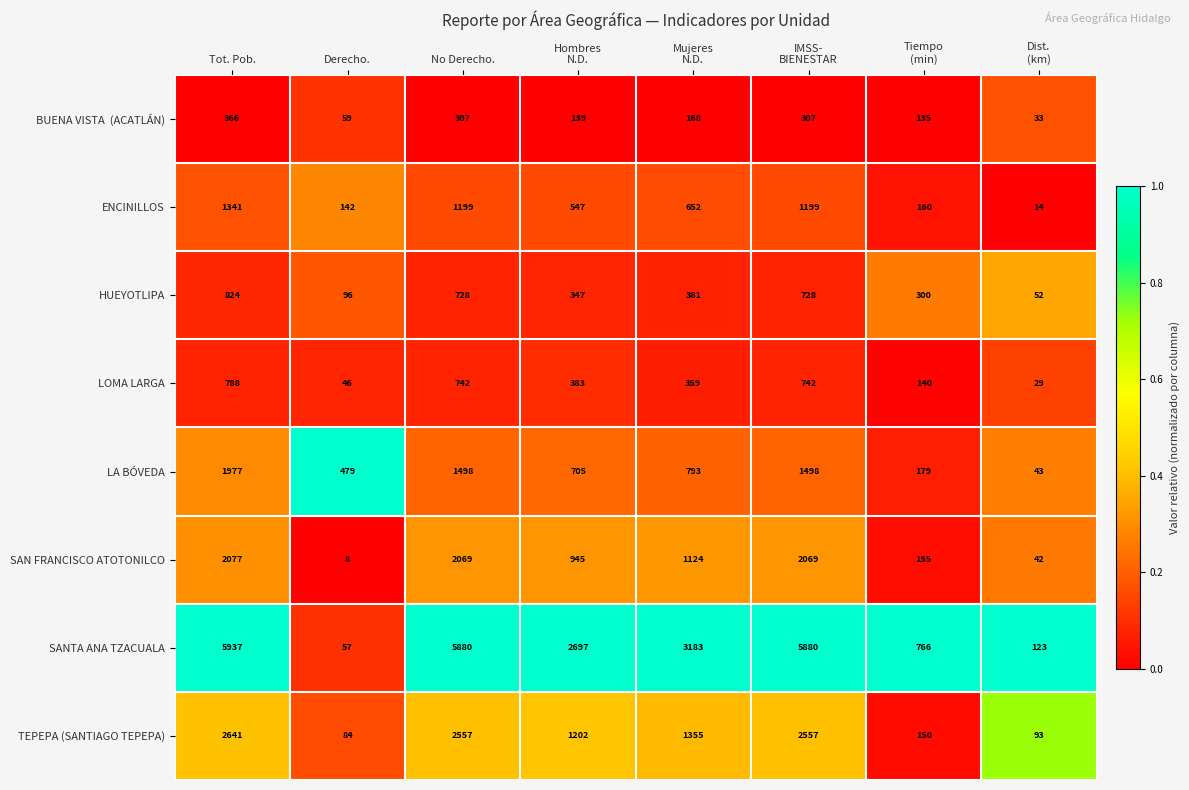

What is the difference between the SANTA ANA TZACUALA values at Derecho. and Tot. Pob.?

5880